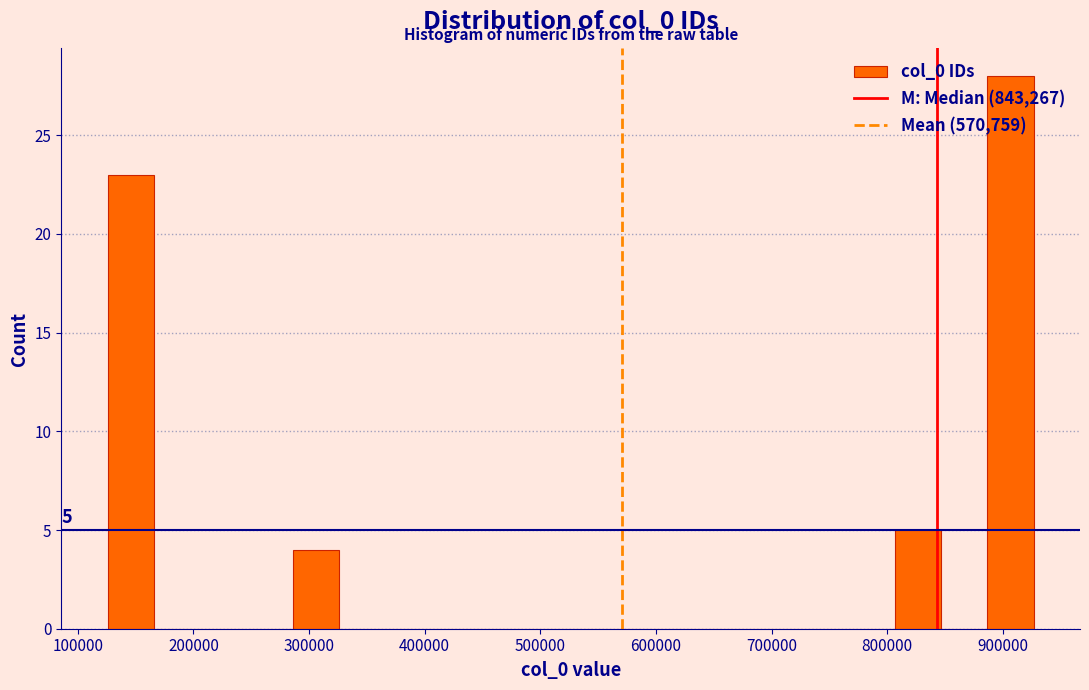

Over which range of the x-axis is the bar tallest?

890000 to 930000